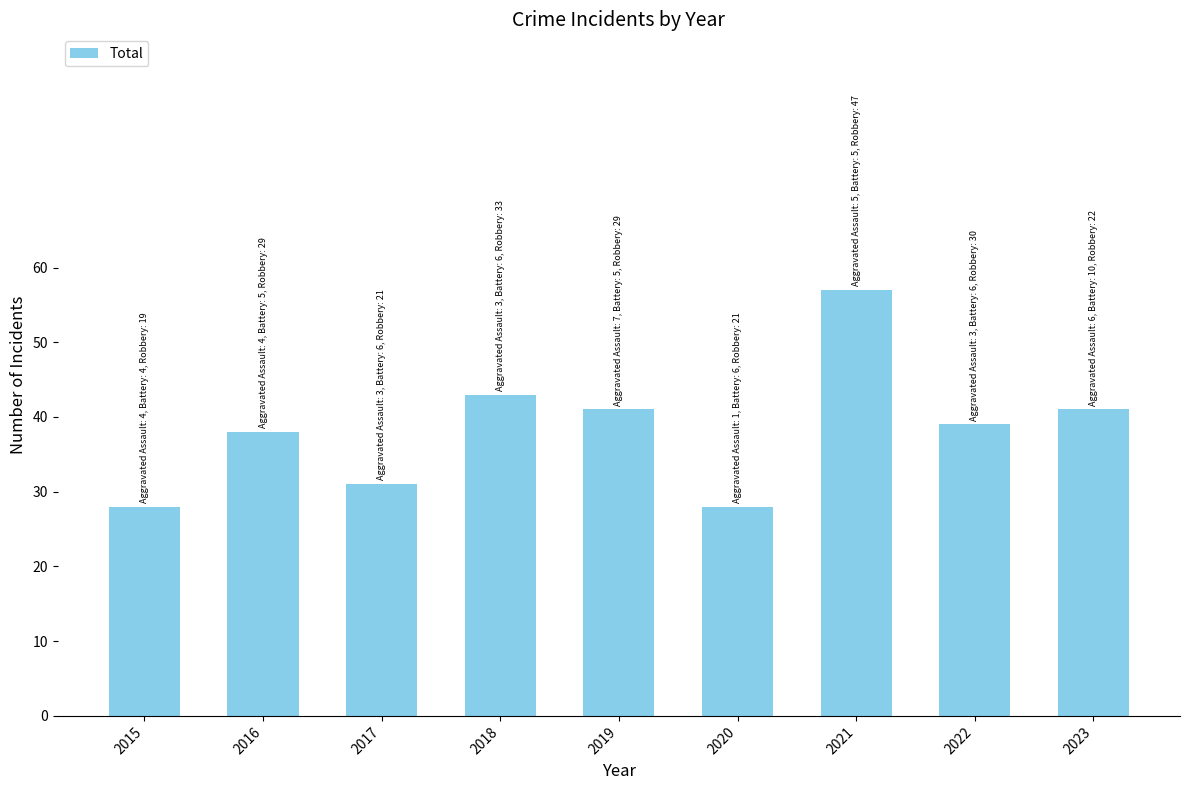

What is the value of the 2nd bar from the left?

38